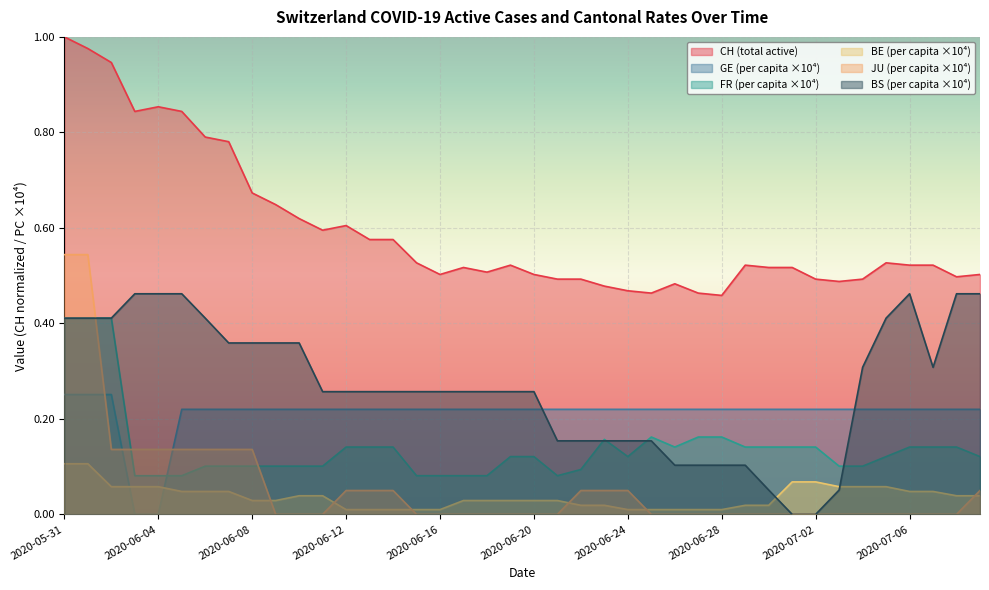

What is the label of the 17th point from the right?

2020-06-23